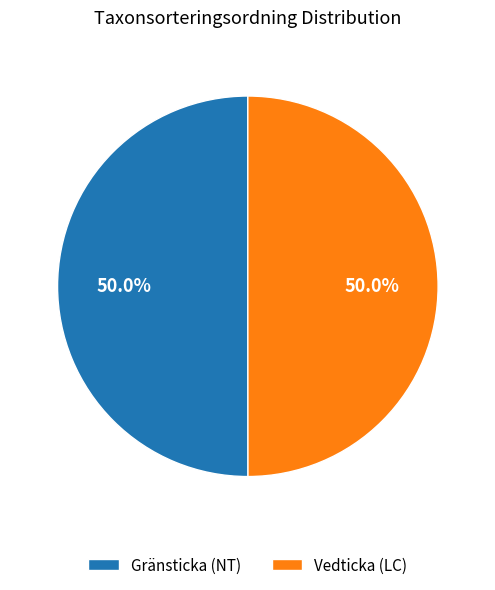

What percentage do Gränsticka (NT) and Vedticka (LC) together represent?

100.0%